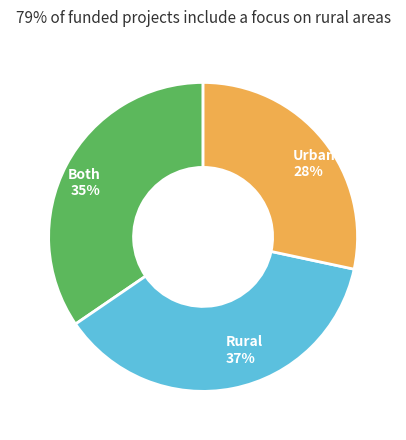

To the nearest percent, what is the average slice percentage?

33%